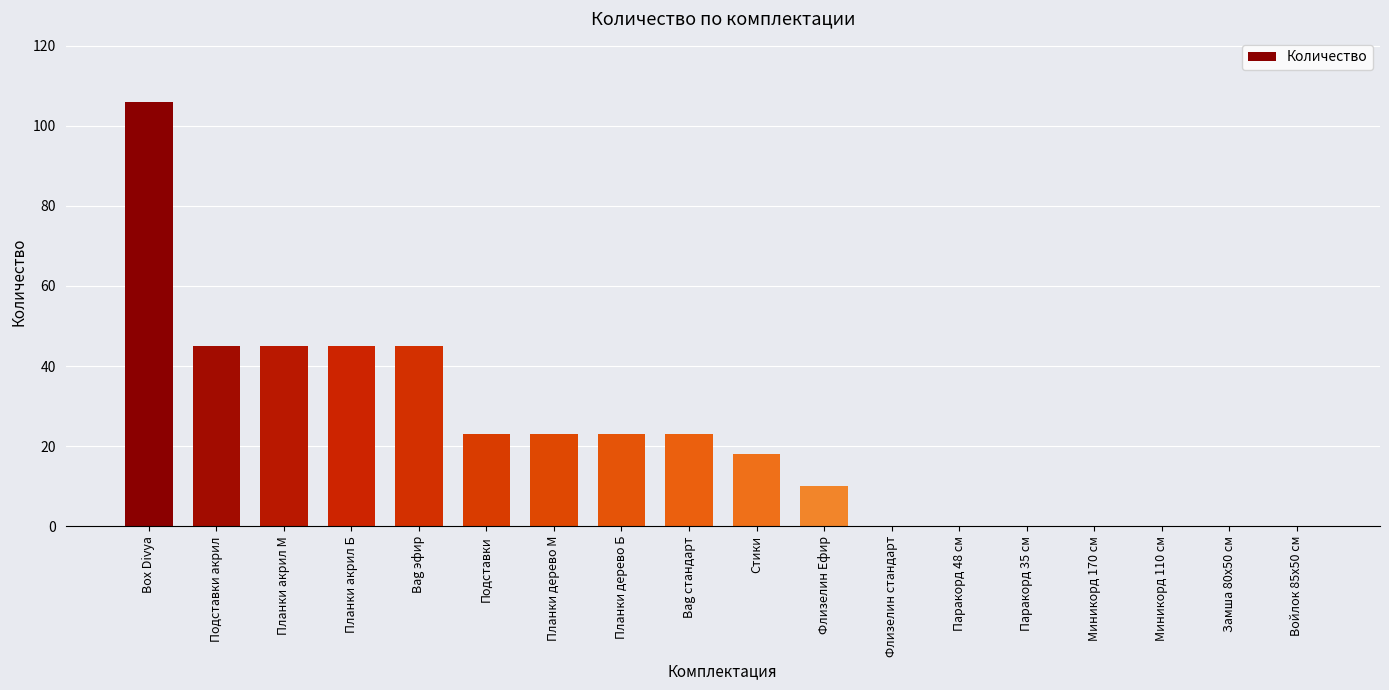

Reading left to right, what are all the values shown in this chart?

Box Divya=106	Подставки акрил=45	Планки акрил М=45	Планки акрил Б=45	Bag эфир=45	Подставки=23	Планки дерево М=23	Планки дерево Б=23	Bag стандарт=23	Стики=18	Флизелин Ефир=10	Флизелин стандарт=0	Паракорд 48 см=0	Паракорд 35 см=0	Миникорд 170 см=0	Миникорд 110 см=0	Замша 80х50 см=0	Войлок 85х50 см=0